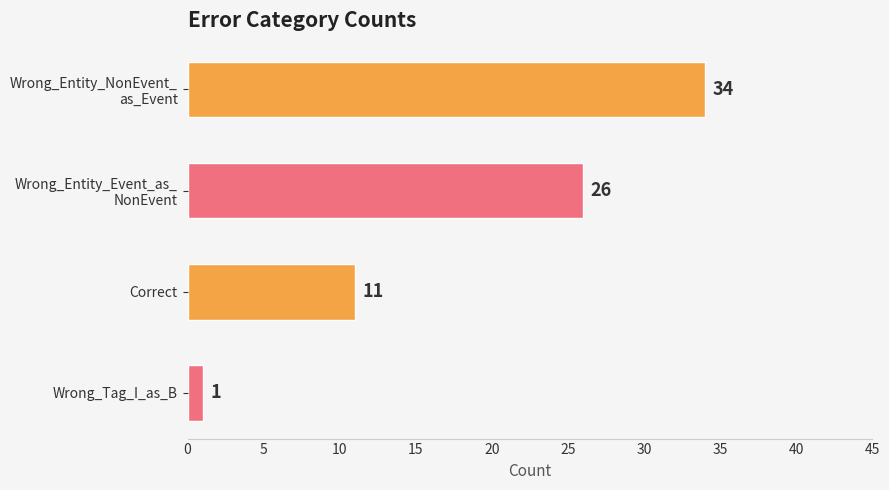

Count the number of categories in the chart.

4